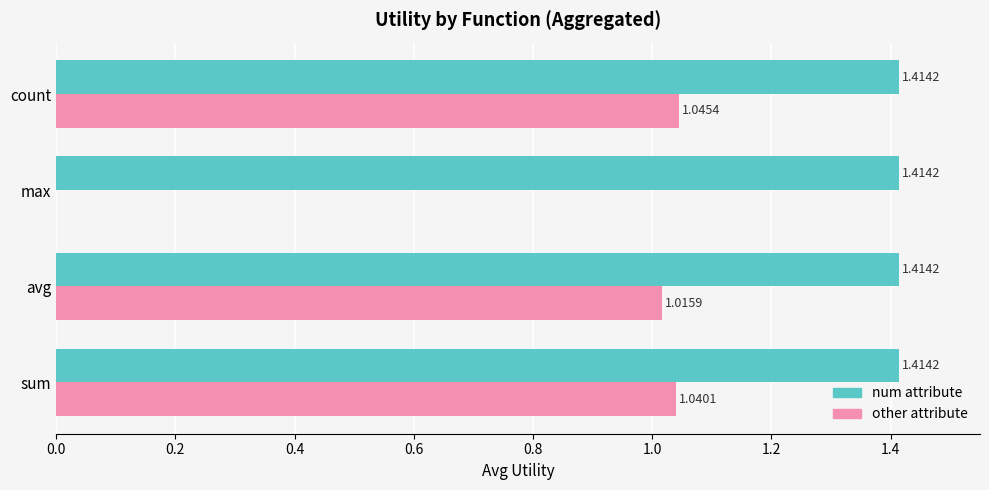

Which series has the largest total across all categories?

num attribute